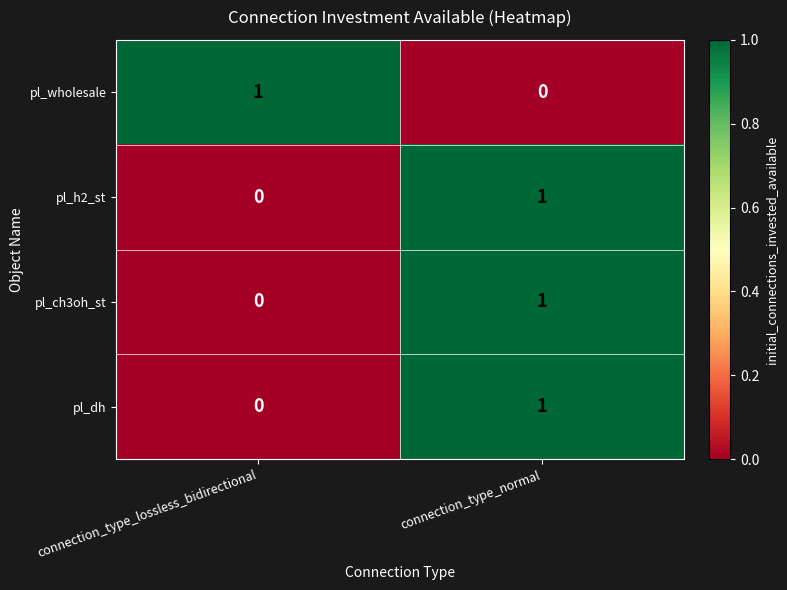

The pl_wholesale series shows 0 at connection_type_normal. True or false?

True